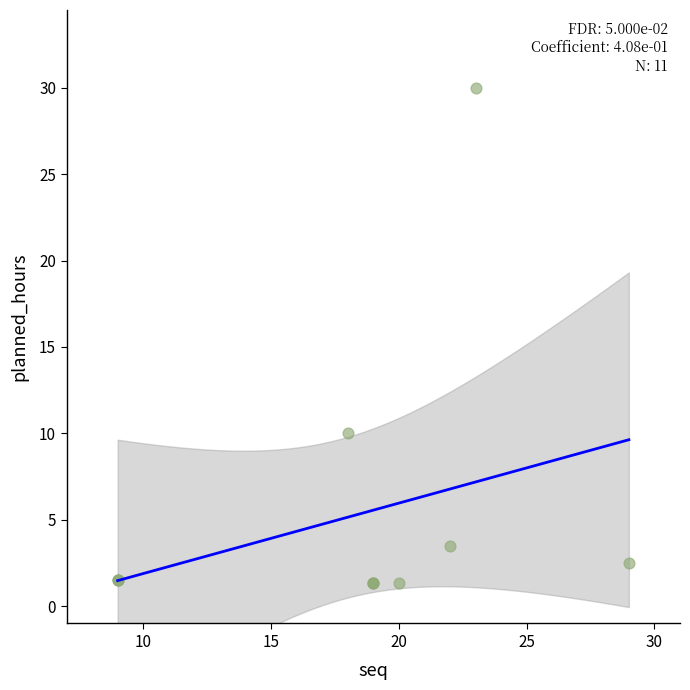

What Y value in the scatter plot is closest to 15?

10.0